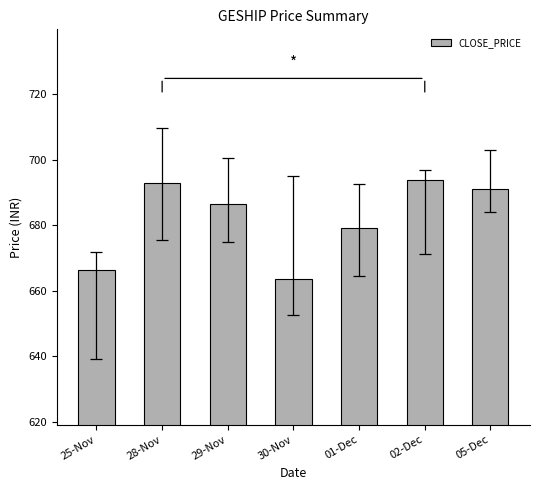

List the labels in order of value, largest first.

02-Dec, 28-Nov, 05-Dec, 29-Nov, 01-Dec, 25-Nov, 30-Nov